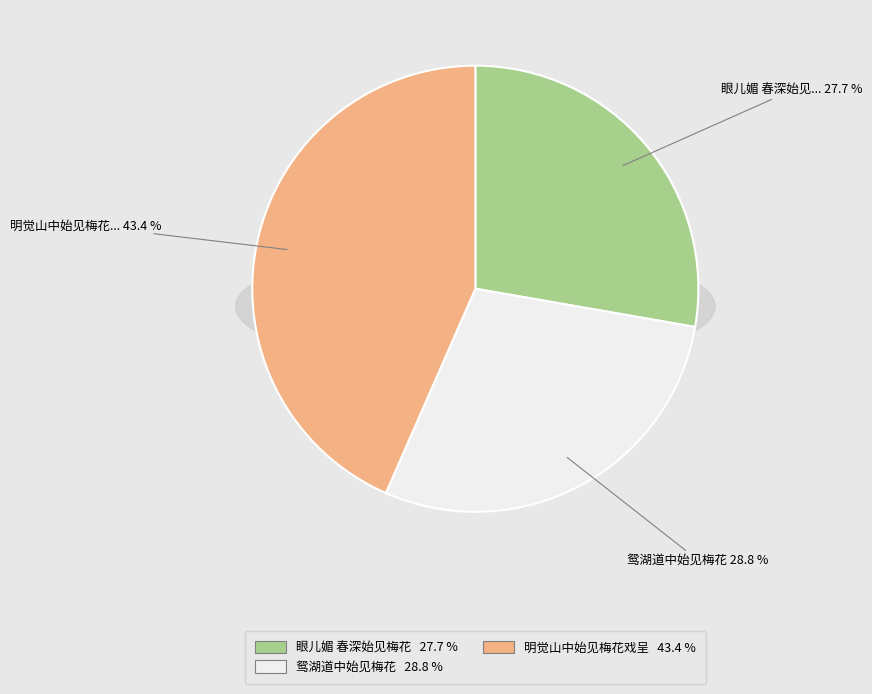

Is there a majority slice in this chart?

No